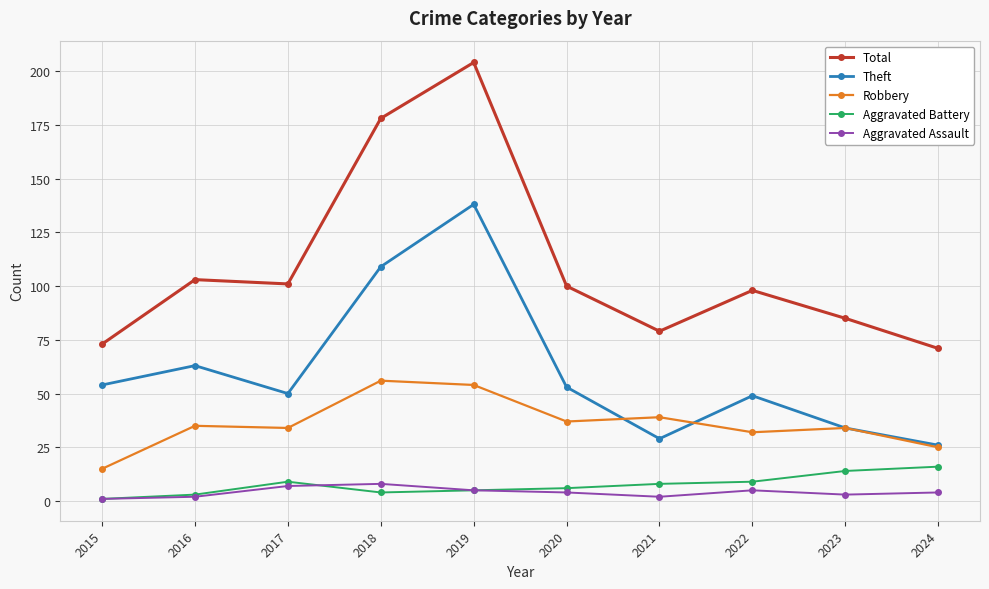

What is the maximum value shown in the chart?

204